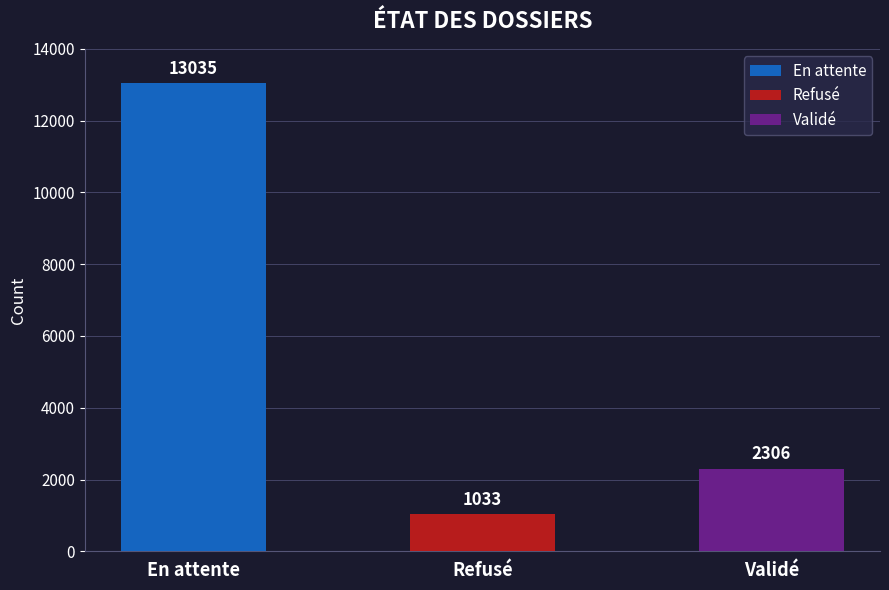

What is the ratio of the value at Refusé to the value at En attente?

0.1